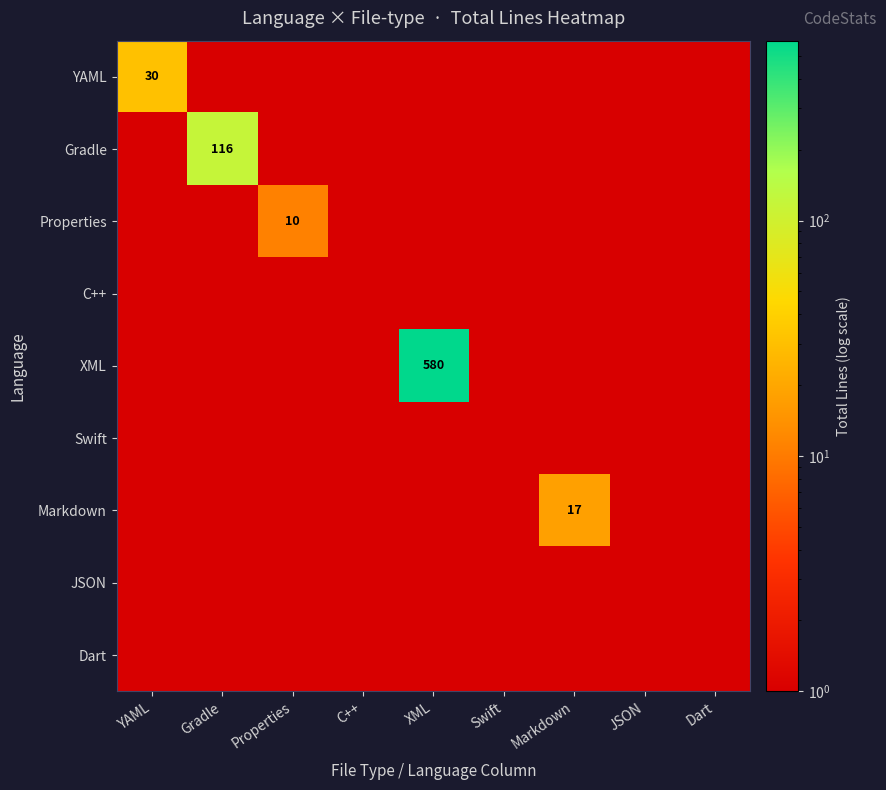

How many distinct data groups are displayed?

9